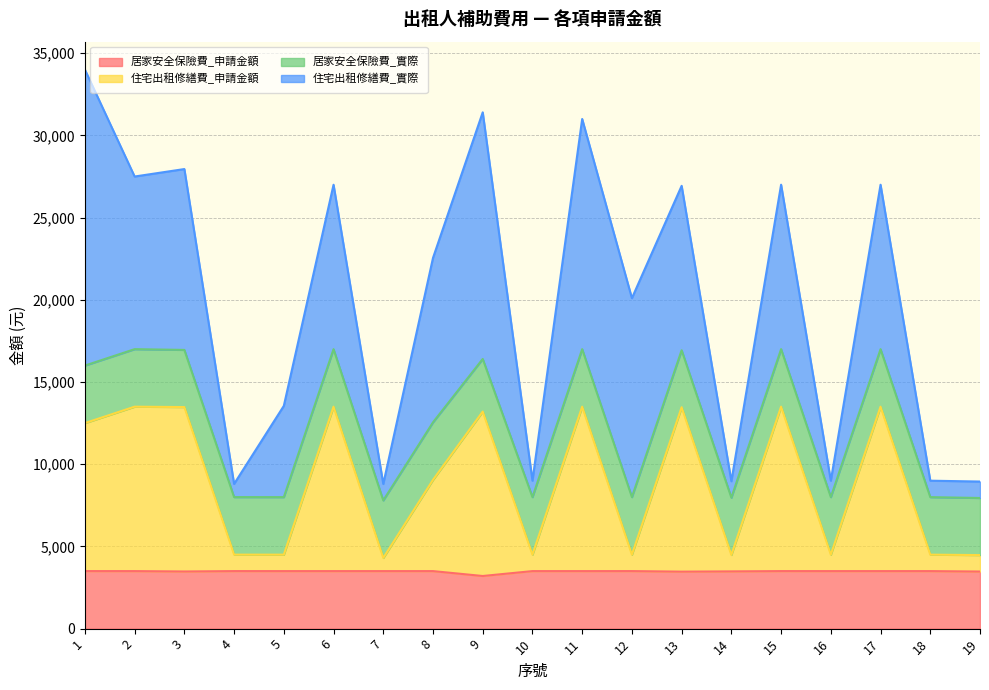

Does the chart display data point markers on the line(s)?

No